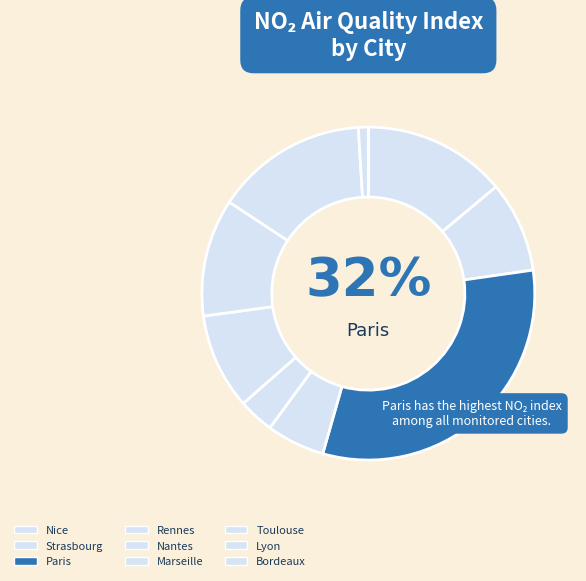

What is the ratio of the value at Lyon to the value at Nice?

1.1